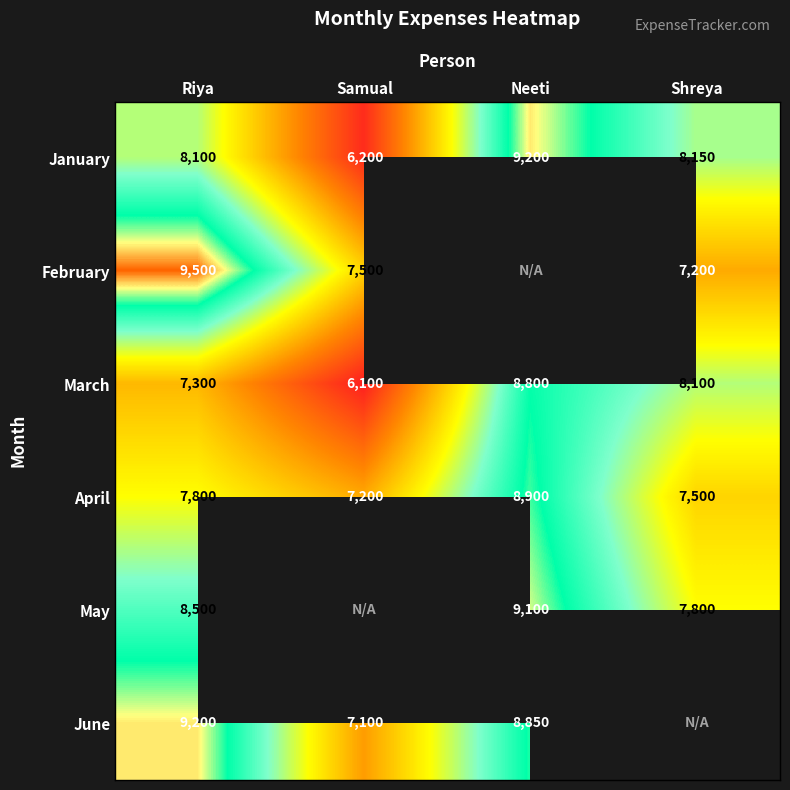

What is the sum of the June values at Riya and Samual?

16300